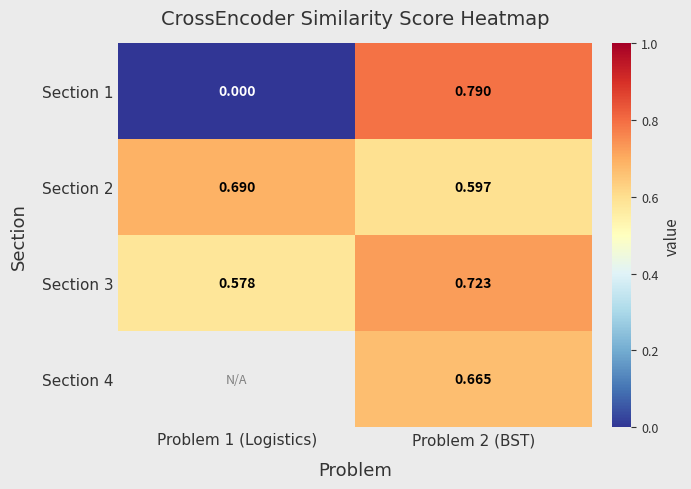

Is the value of Section 2 at Problem 1 (Logistics) greater than the value of Section 1 at Problem 1 (Logistics)?

Yes